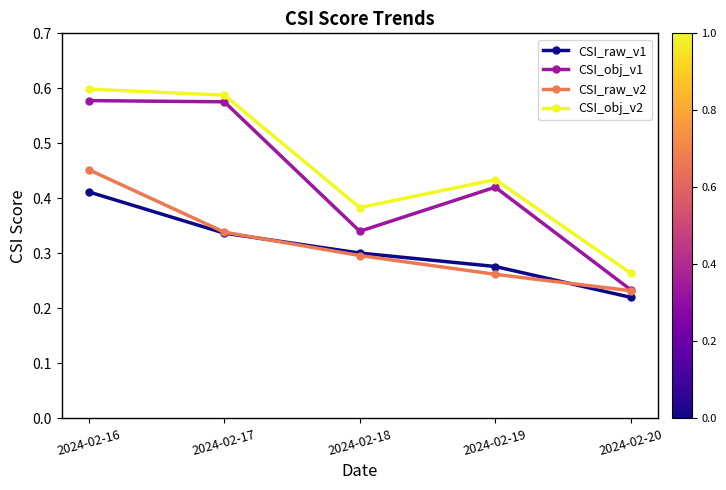

Which series has the largest range (max minus min)?

CSI_obj_v1